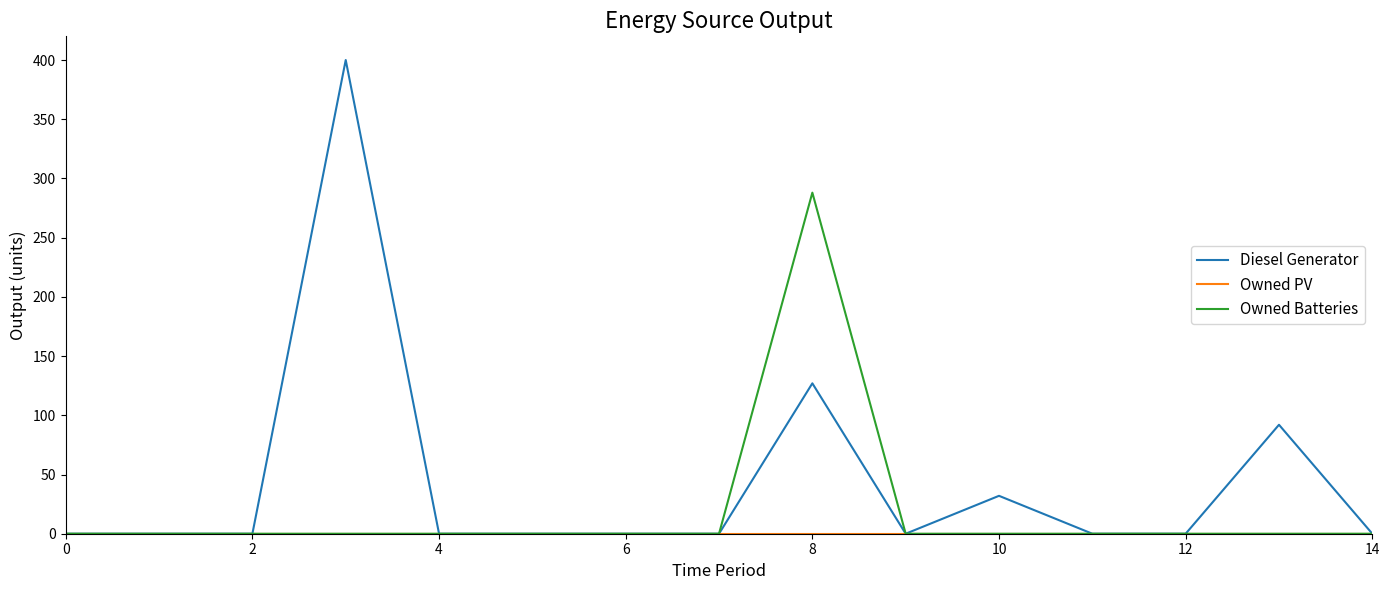

What is the greatest value displayed?

400